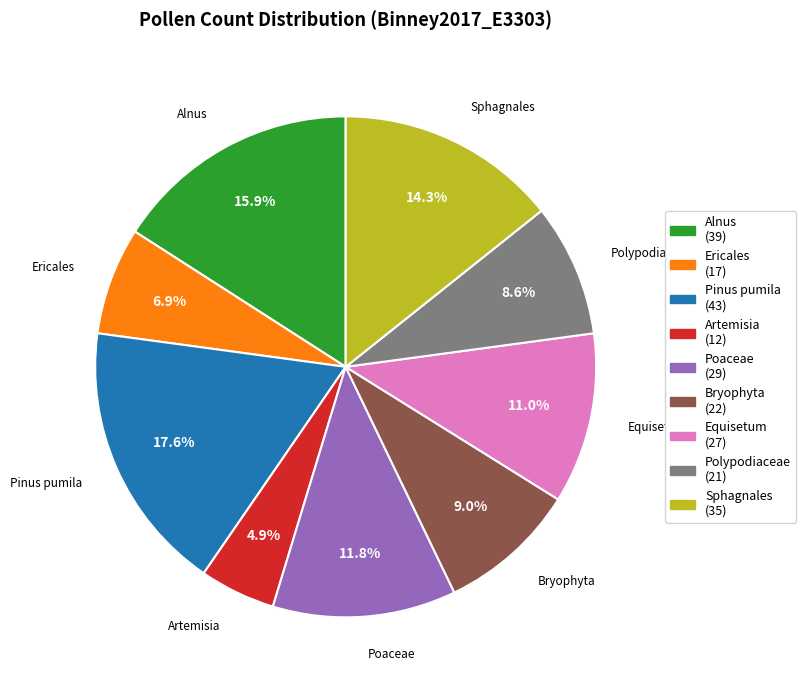

How many segments does this pie chart have?

9